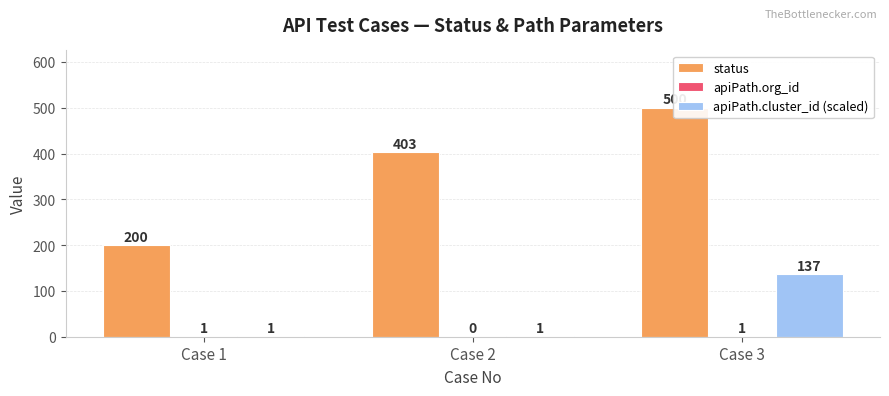

The value of apiPath.org_id at Case 1 is 1. True or false?

True